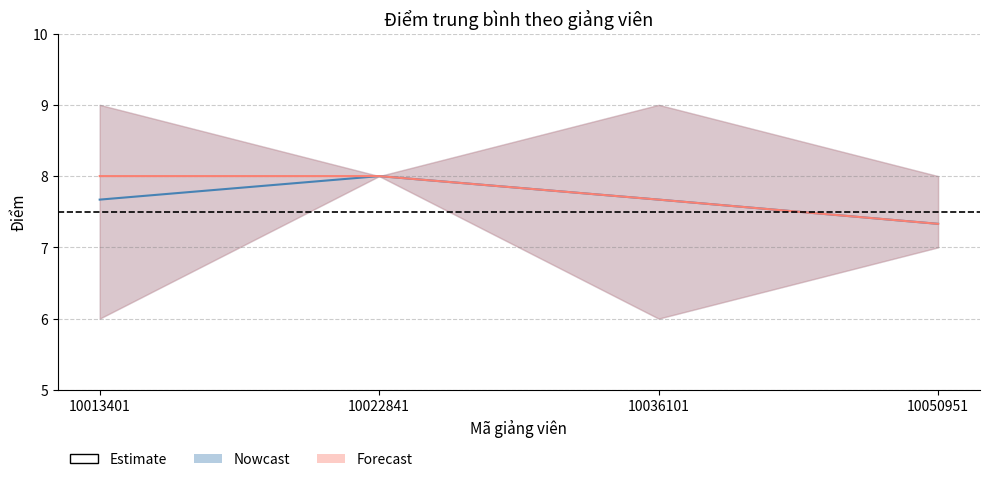

Is the value of Nowcast at 10050951 greater than the value of Forecast at 10050951?

No